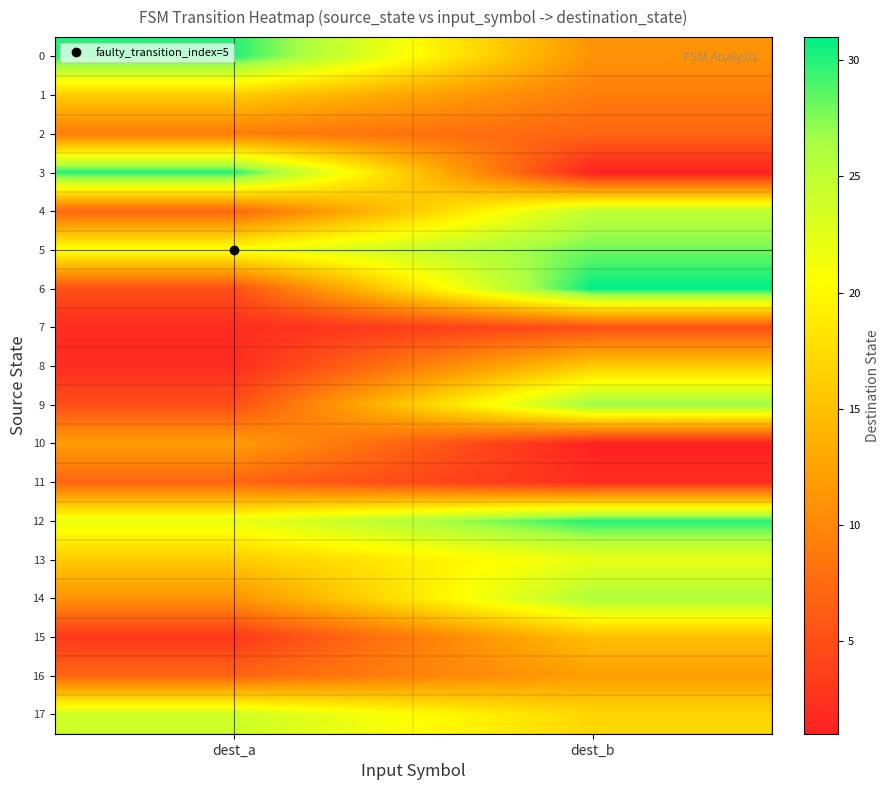

Reading right to left, list all the values displayed in this chart.

0: dest_b=11	dest_a=30
1: dest_b=9	dest_a=16
2: dest_b=7	dest_a=9
3: dest_b=1	dest_a=30
4: dest_b=25	dest_a=7
5: dest_b=28	dest_a=21
6: dest_b=31	dest_a=5
7: dest_b=5	dest_a=2
8: dest_b=16	dest_a=2
9: dest_b=27	dest_a=5
10: dest_b=1	dest_a=12
11: dest_b=2	dest_a=7
12: dest_b=30	dest_a=22
13: dest_b=22	dest_a=16
14: dest_b=26	dest_a=11
15: dest_b=15	dest_a=3
16: dest_b=12	dest_a=7
17: dest_b=17	dest_a=24